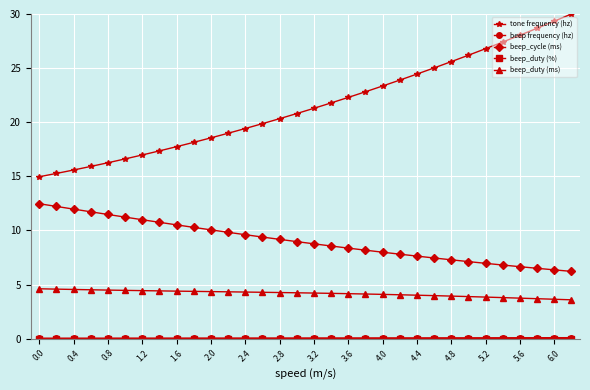

True or false: beep_cycle (ms) and beep_duty (ms) intersect in this chart.

False